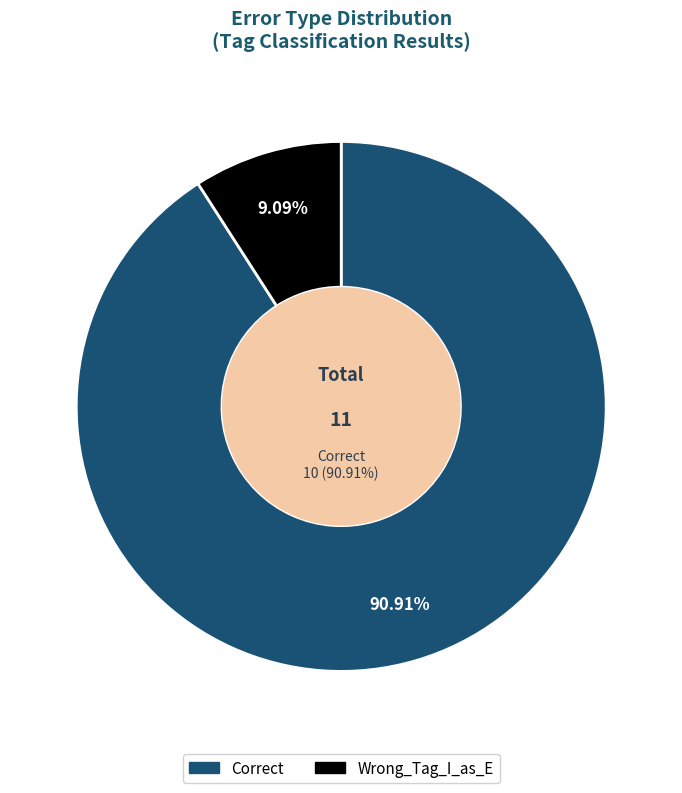

To the nearest percent, what is the combined percentage of Correct and Wrong_Tag_I_as_E?

100%